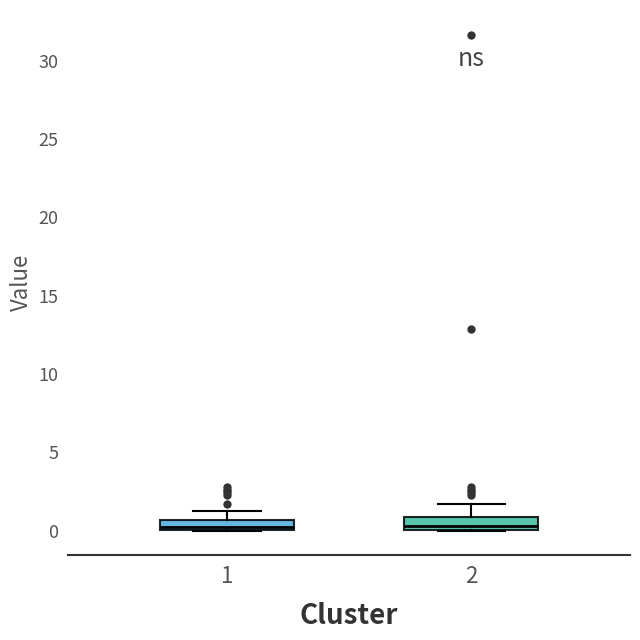

Where is the upper edge of the box at x = 1 on the y-axis? The values are not printed on the chart, so give them approximately, as read against the axis.

0.5